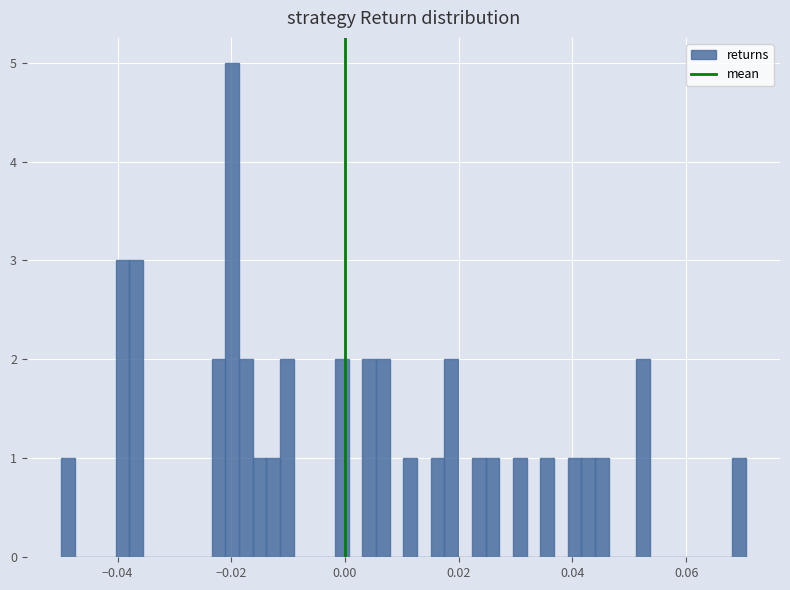

Read against the x-axis, roughly where is the centre of the tallest bar?

-0.020